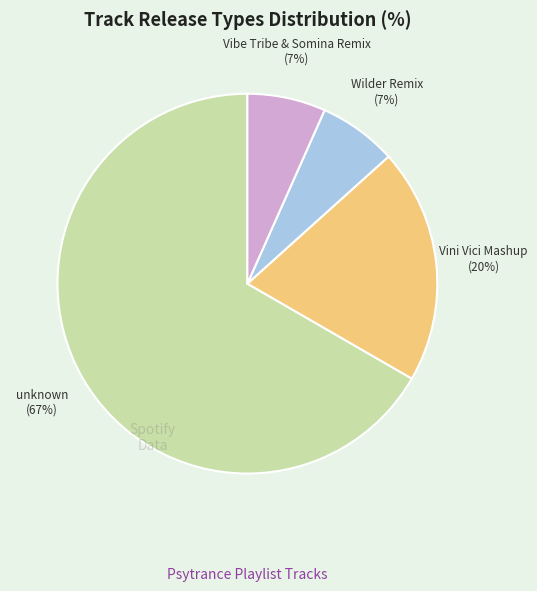

Does any single category account for the majority?

Yes